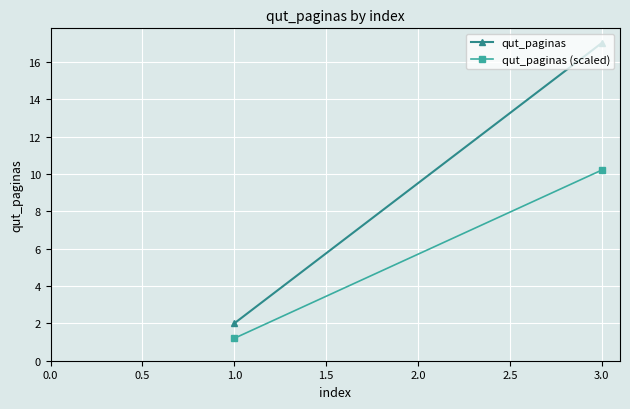

Rank the series by their average value, from lowest to highest.

qut_paginas (scaled), qut_paginas